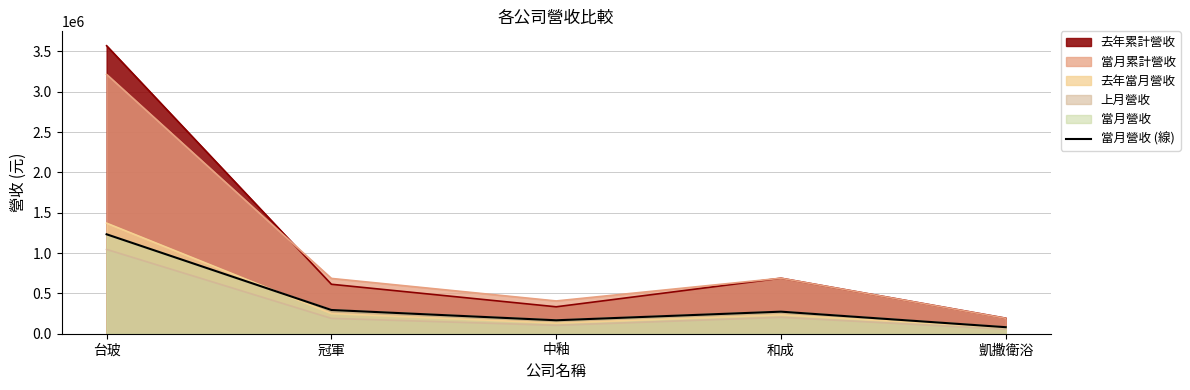

Reading left to right, extract all data points from this chart.

台玻=1232716	冠軍=294366	中釉=166773	和成=273541	凱撒衛浴=81037